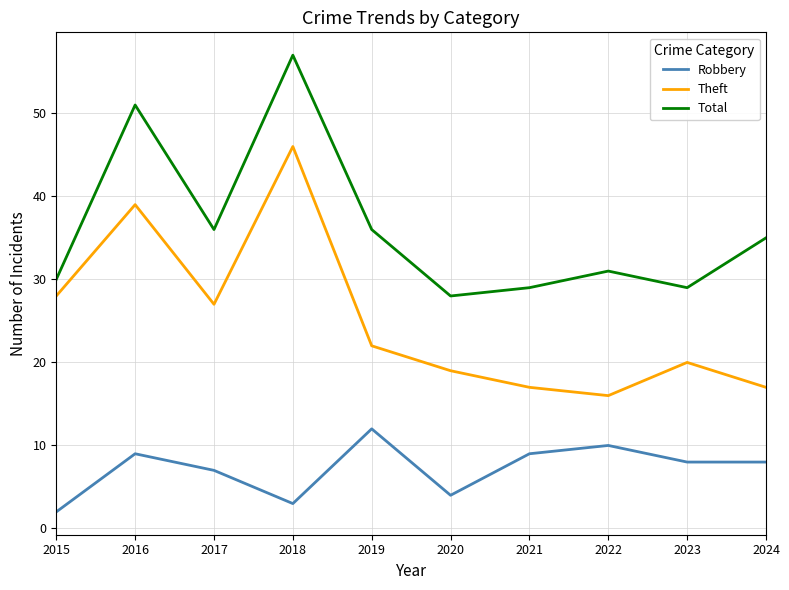

True or false: Total and Robbery cross at least once.

False